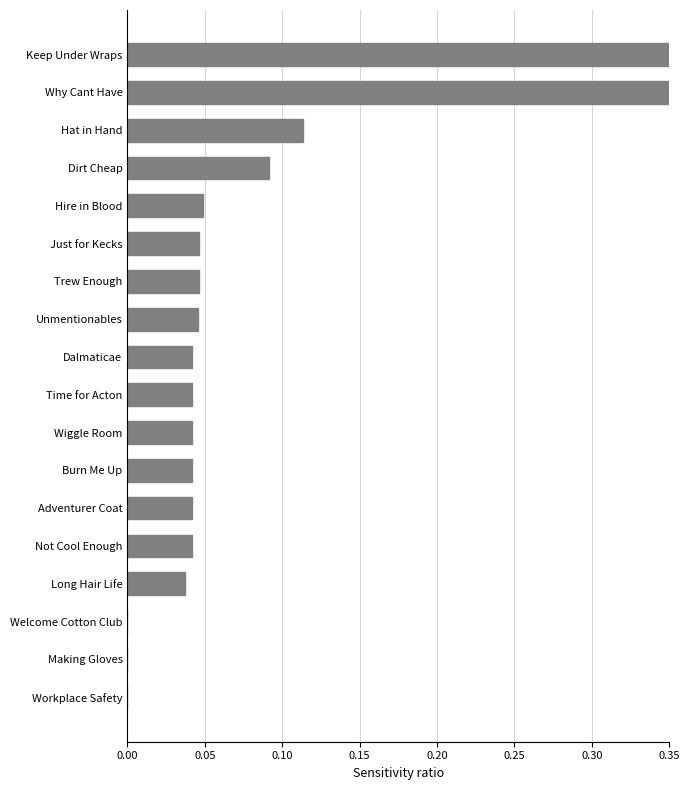

What is the difference between the maximum and minimum values?

1.0